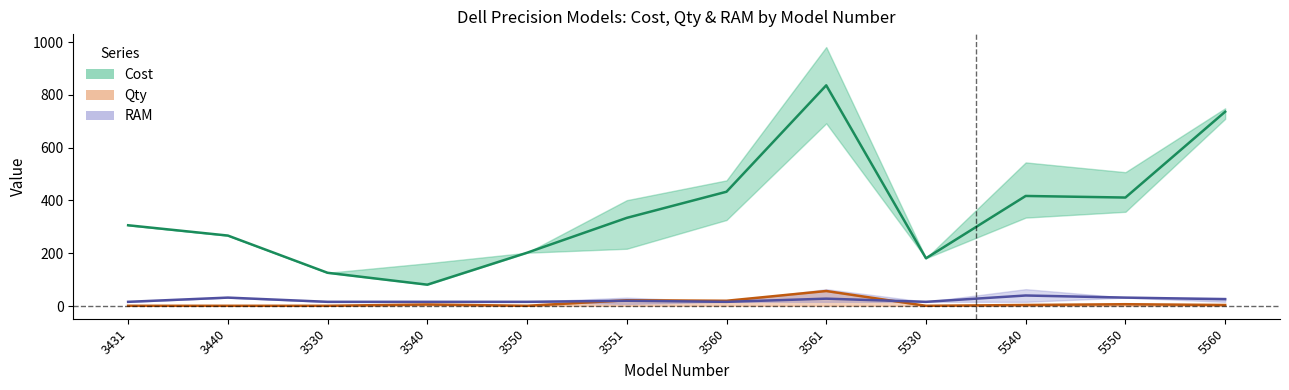

True or false: RAM (mid) has a value of 28 at 3561.

True